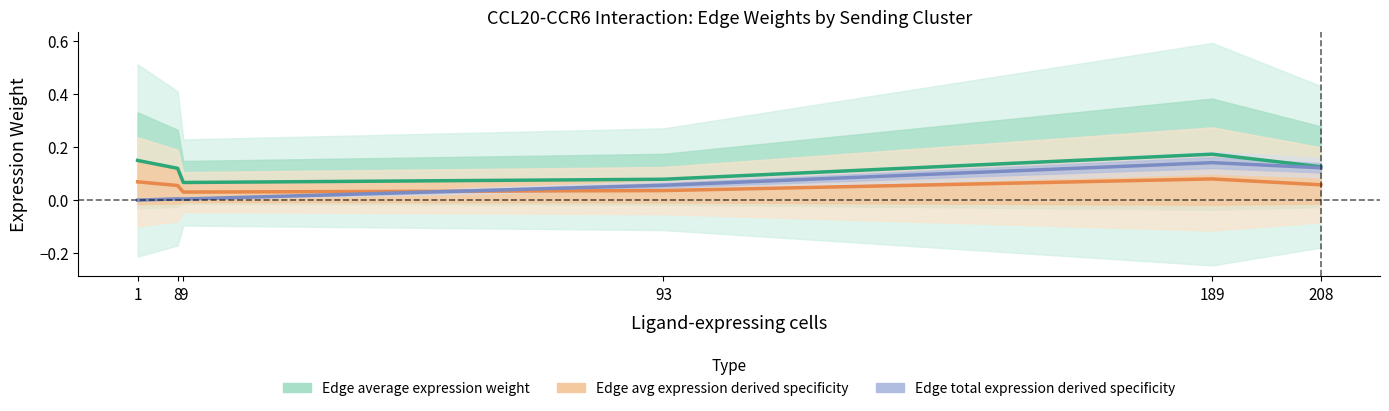

At which category does Edge average expression derived specificity reach its first local valley?

9